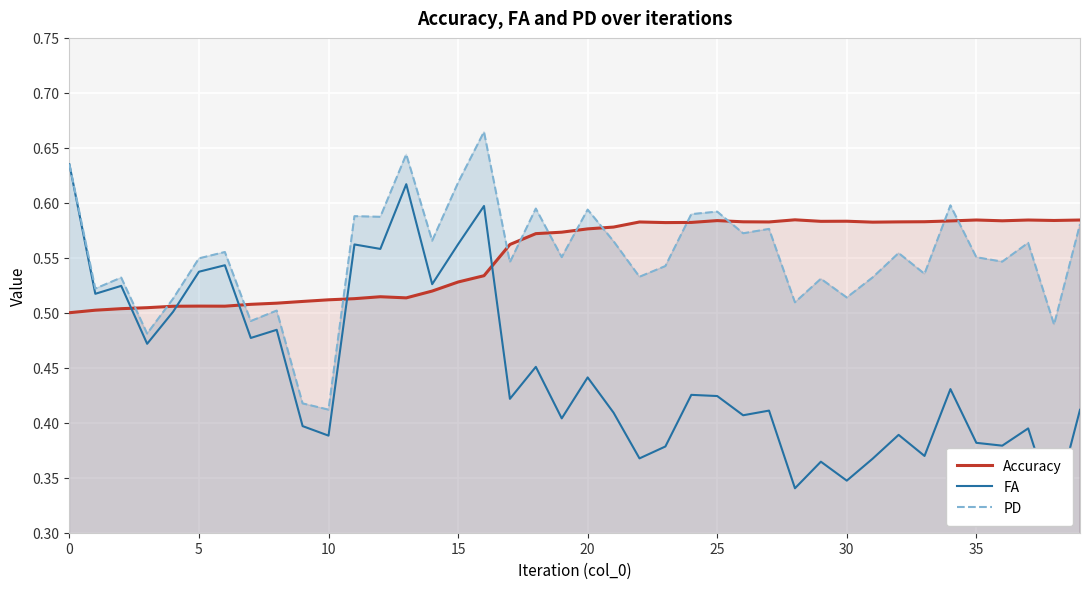

Which series has the largest total across all categories?

Accuracy